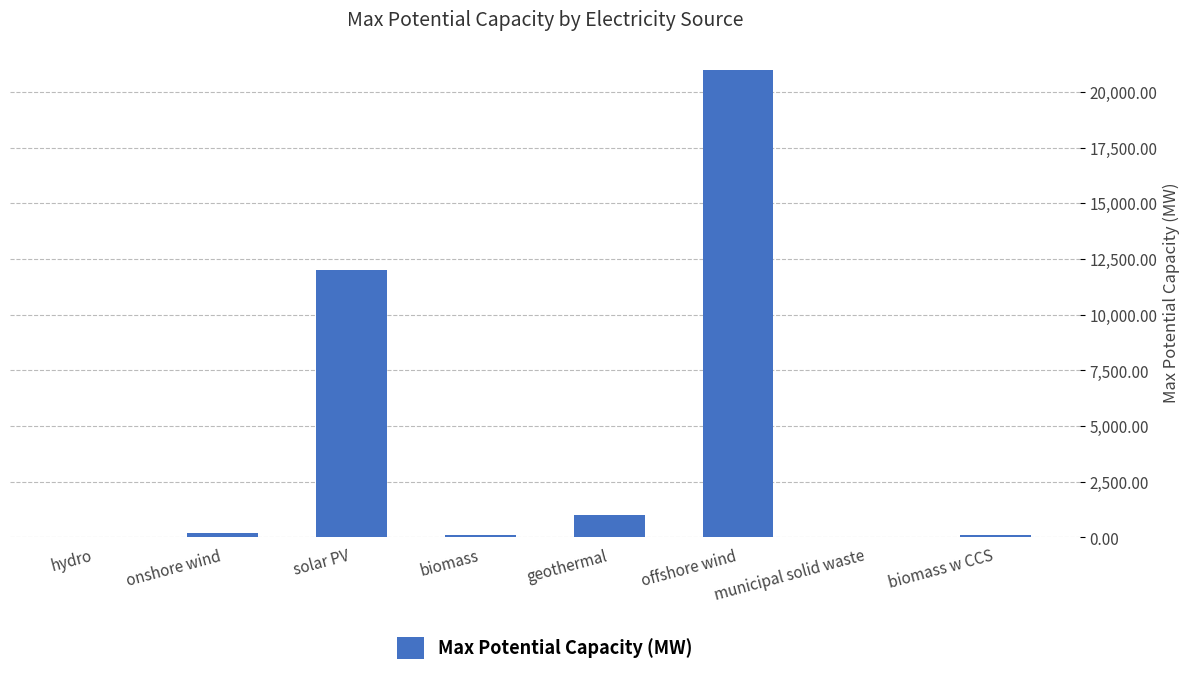

What is the maximum value shown in the chart?

21000.0